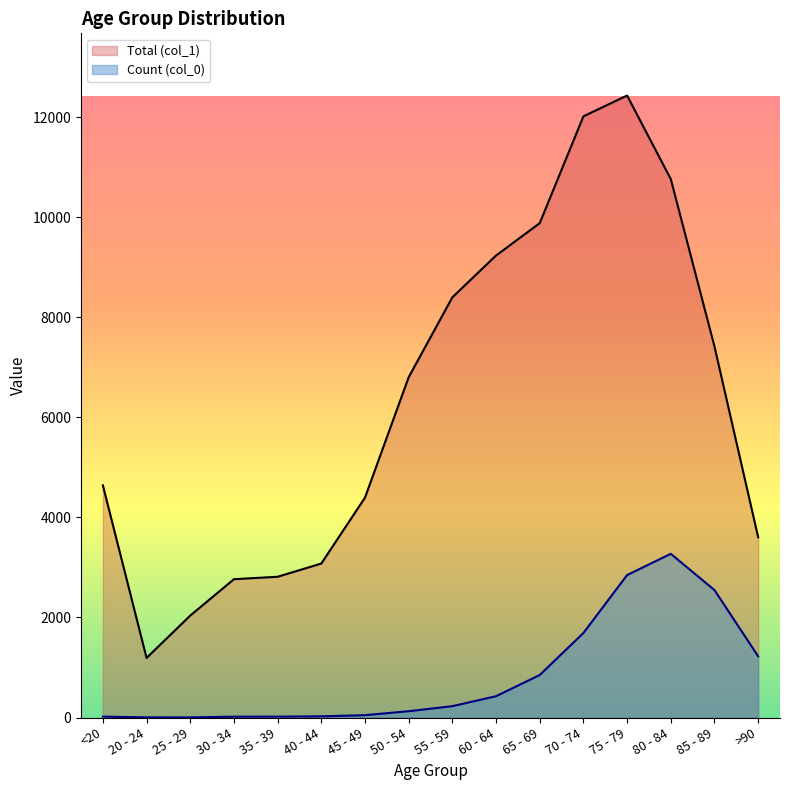

What is the label of the 2nd point from the left?

20 - 24